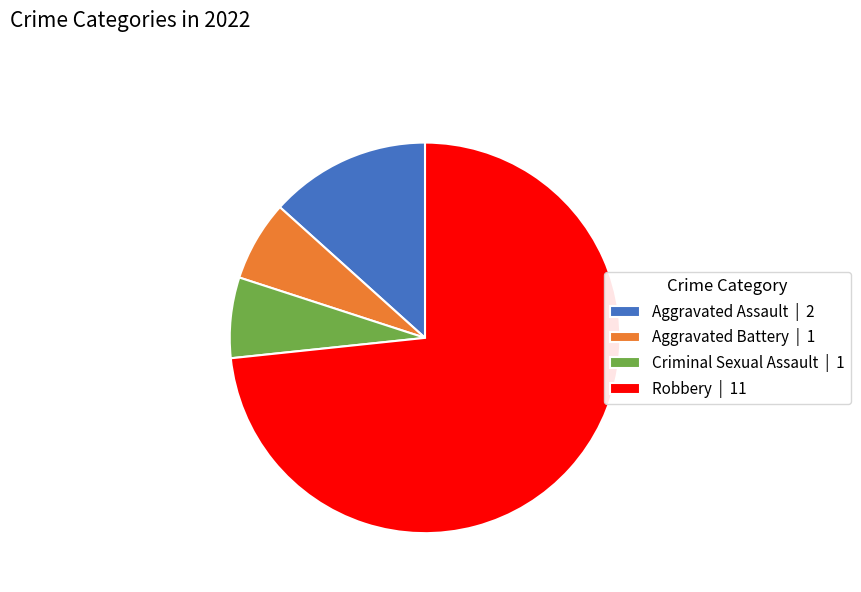

Combined, do Aggravated Assault and Criminal Sexual Assault account for over 50%?

No